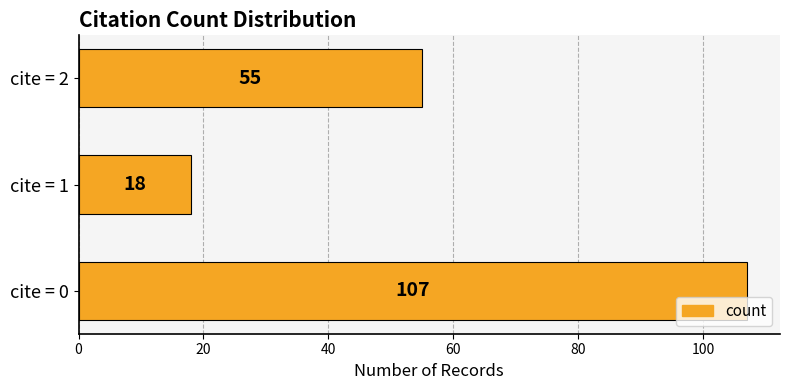

The chart shows a value of 28 at cite = 1. True or false?

False